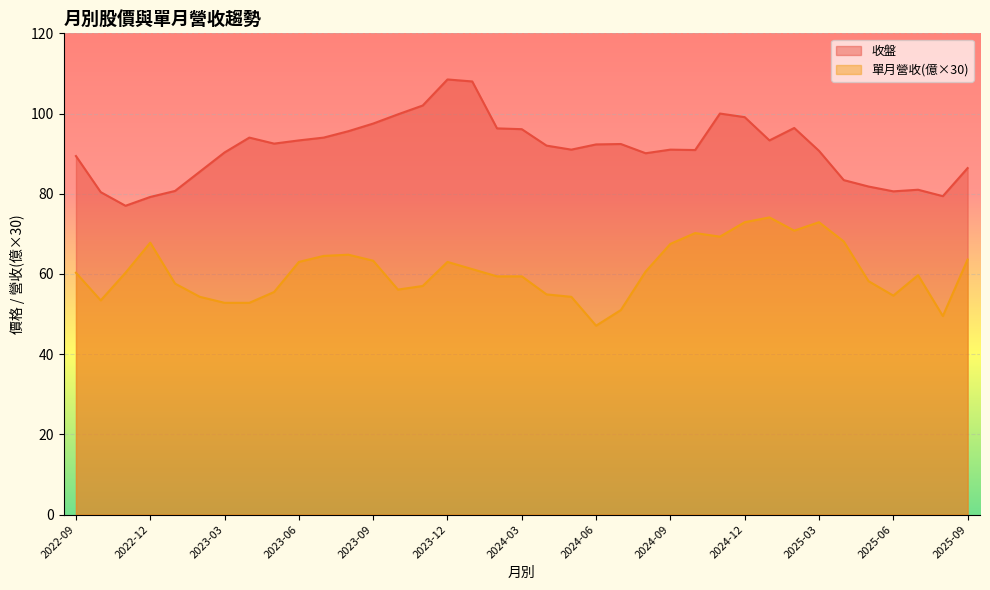

What is the value of the 收盤 point at the 8th from the left?

94.0